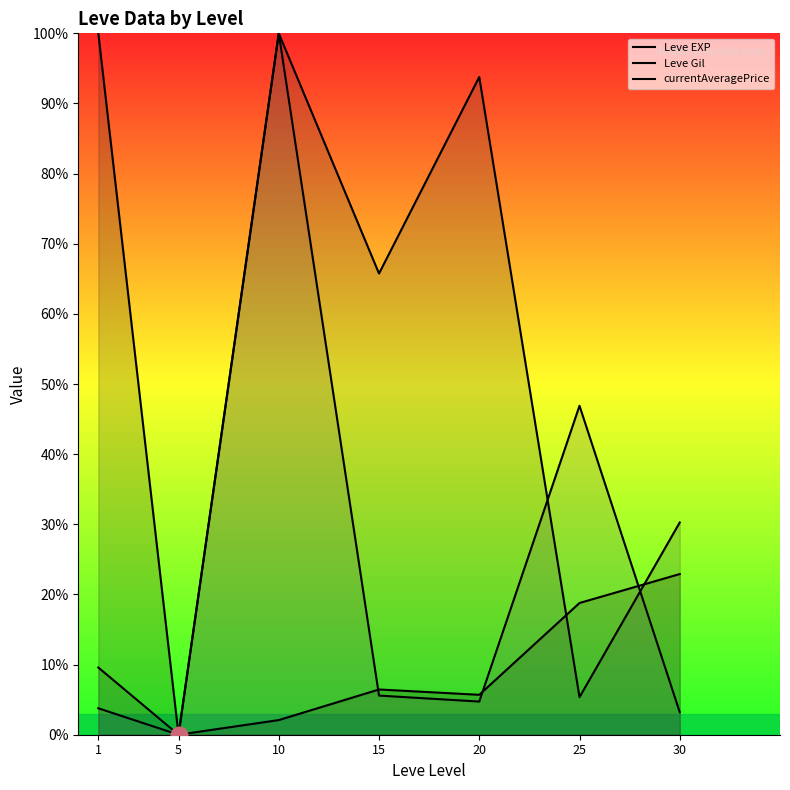

Which has a higher value, 30 or 15?

30